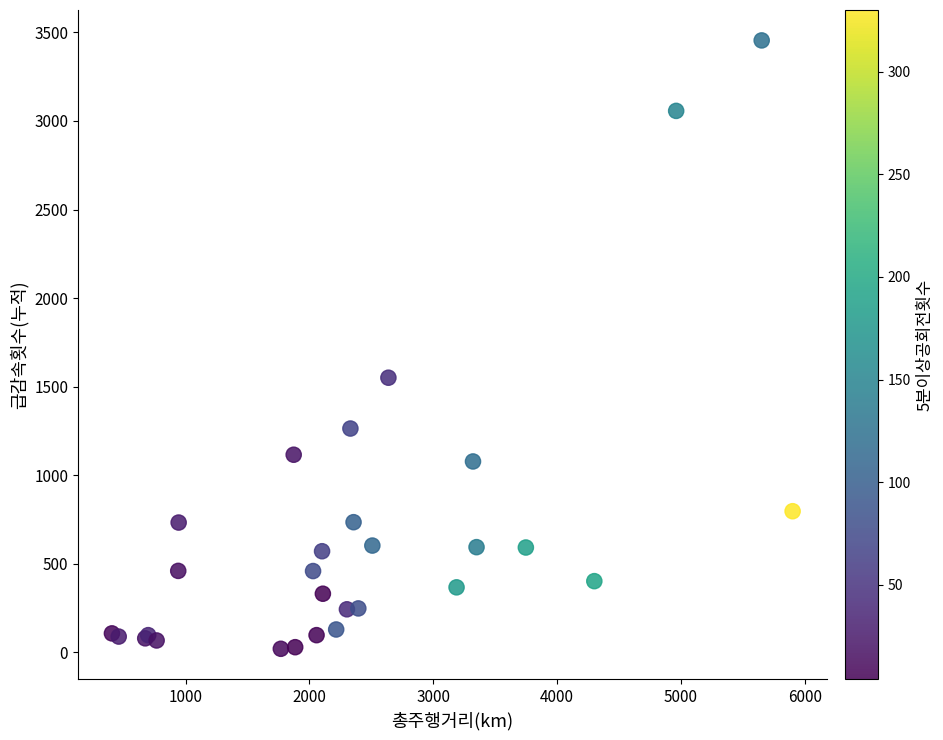

What Y value in the scatter plot is closest to 1737?

1550